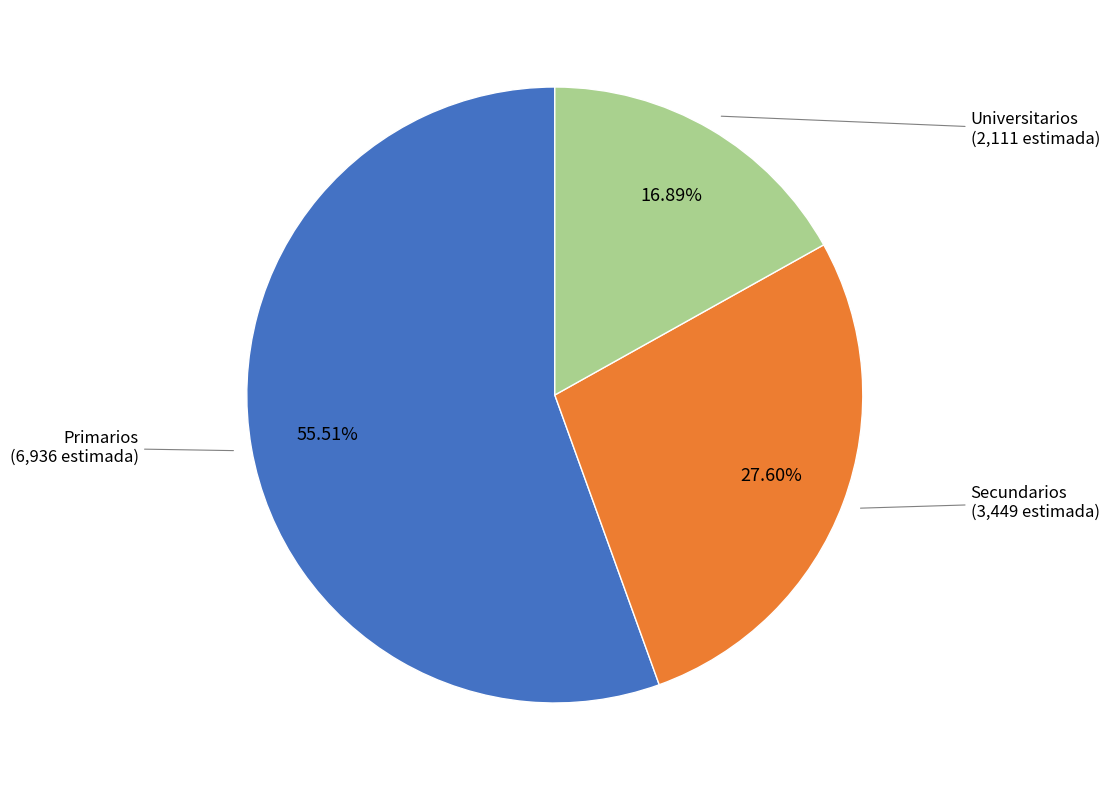

What is the ratio of the value at Universitarios to the value at Secundarios?

0.6